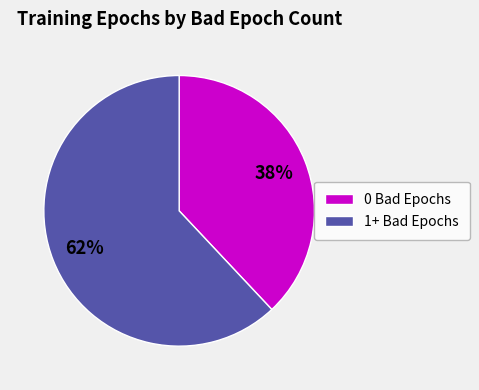

To the nearest percent, what is the difference between the largest and smallest slice percentages?

24%